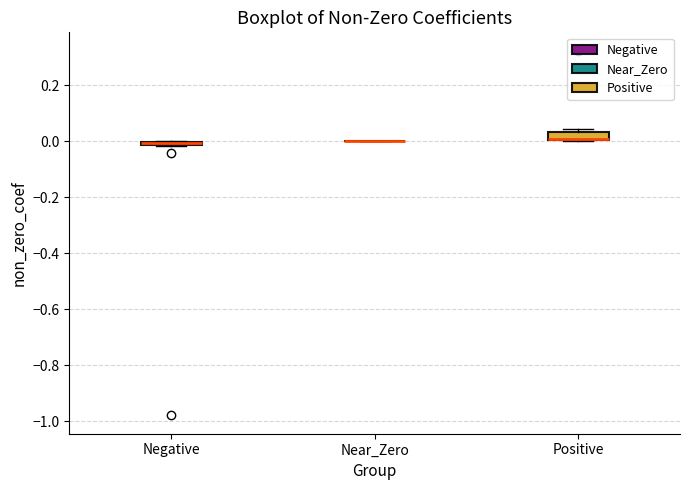

Where is the lower edge of the box for Positive on the y-axis? The values are not printed on the chart, so give them approximately, as read against the axis.

0.00